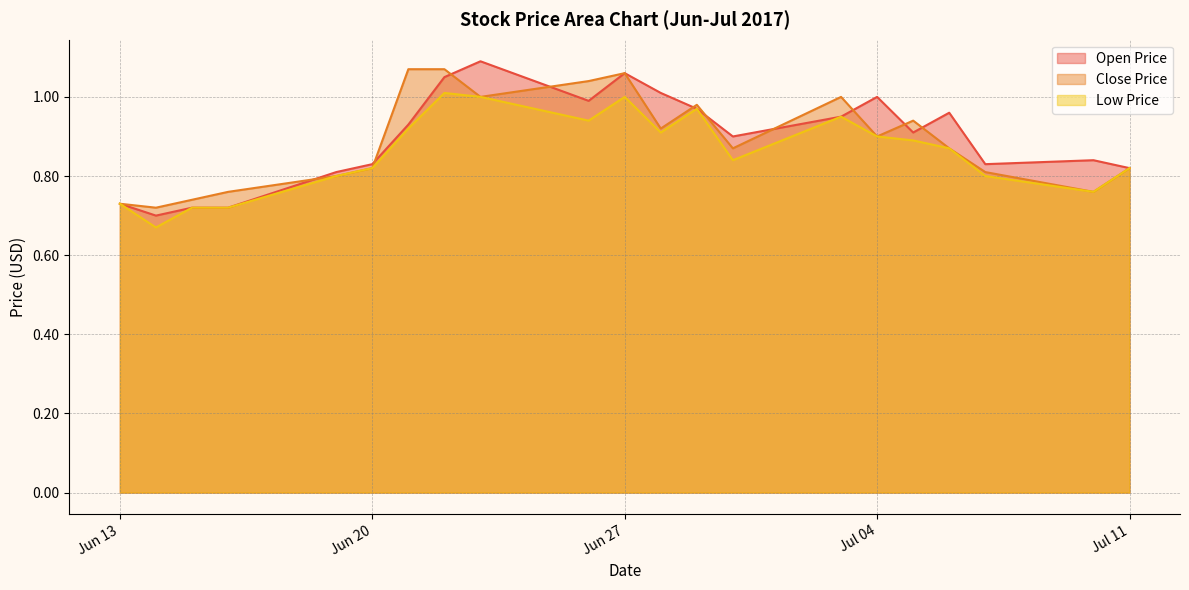

At how many categories does at least one series exceed 0?

21